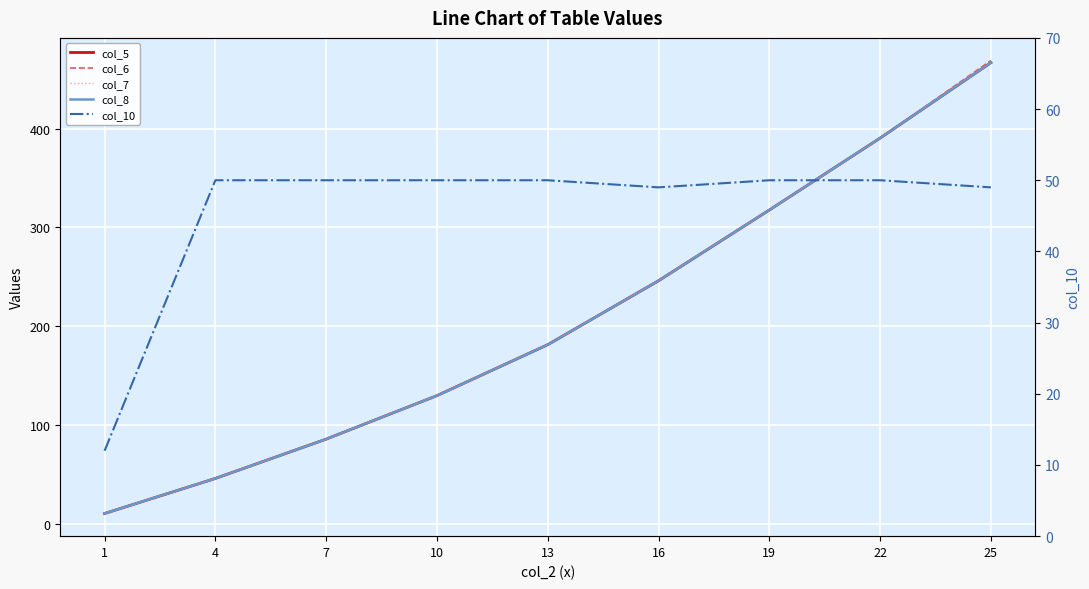

True or false: col_8 and col_5 cross at least once.

False